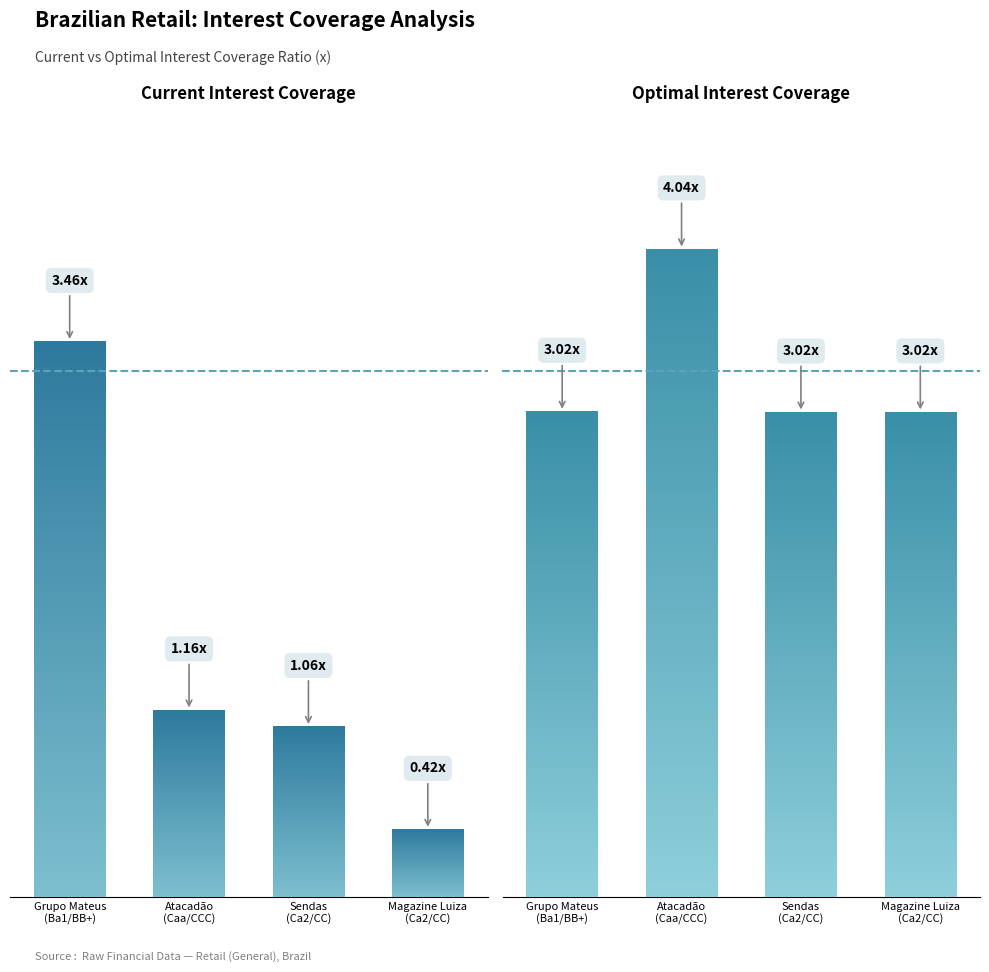

Does the chart contain stacked bars?

No